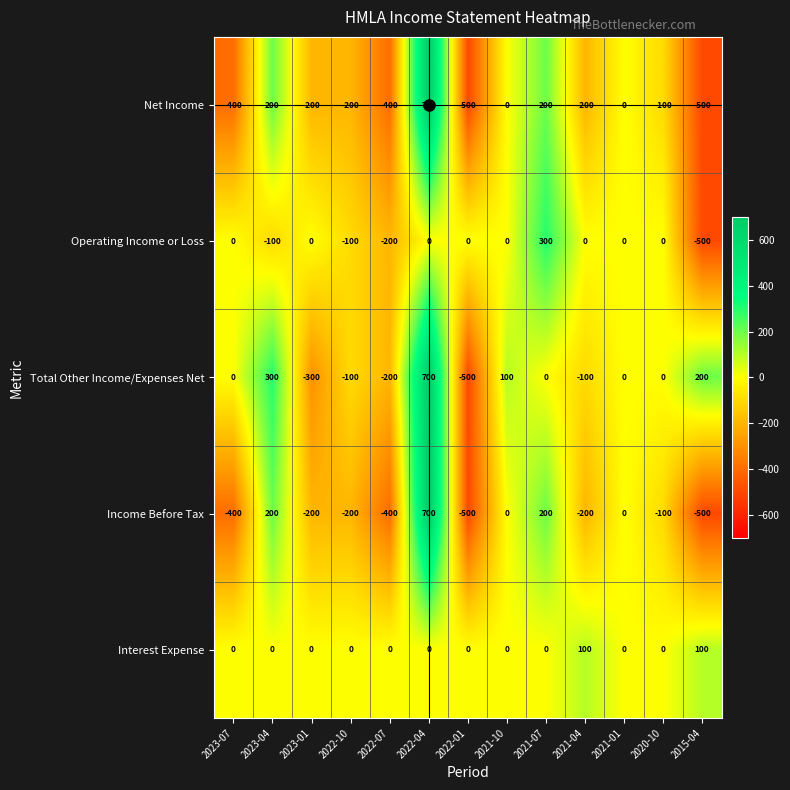

What is the difference between the maximum and minimum values in the Income Before Tax series?

1200